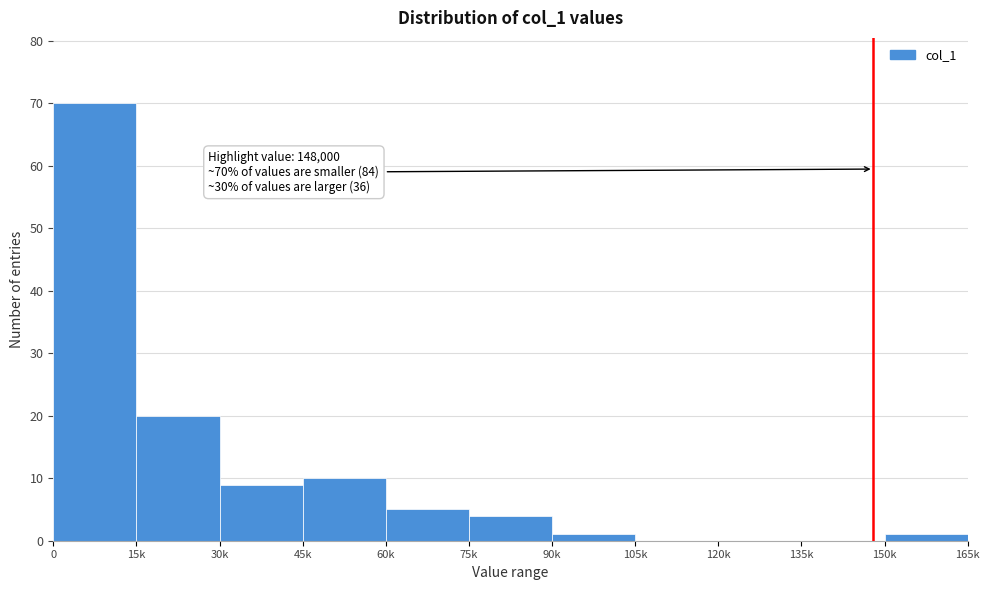

Reading right to left, list all the values displayed in this chart.

150k=1	135k=0	120k=0	105k=0	90k=1	75k=4	60k=5	45k=10	30k=9	15k=20	0=70